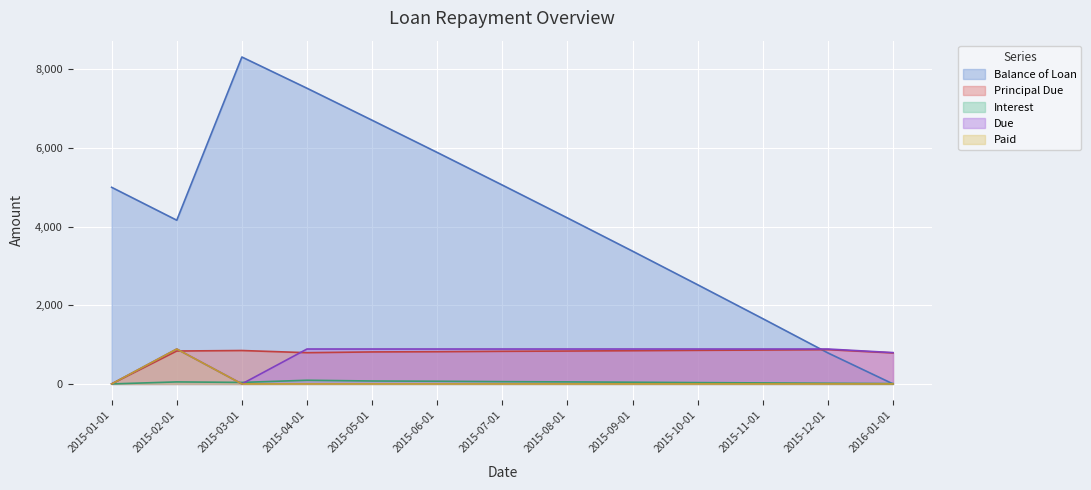

Which series has the largest total across all categories?

Balance of Loan